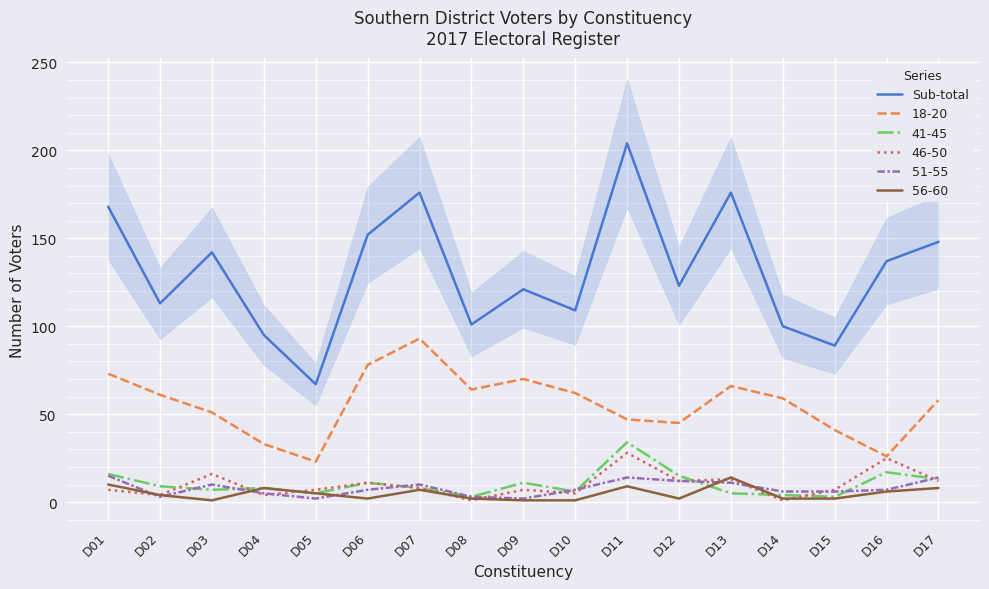

What is the sum of the values at D14 and D04?

195